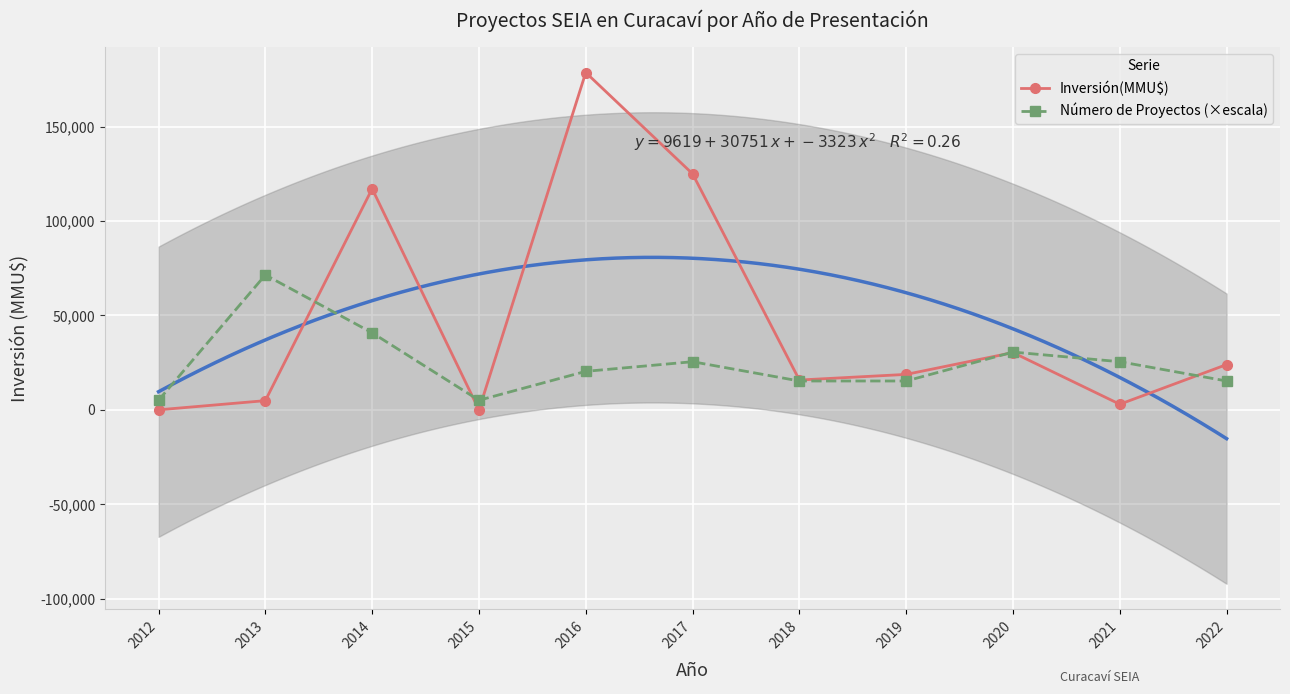

In Inversión(MMU$), how many points are higher than both neighbors (excluding endpoints)?

3